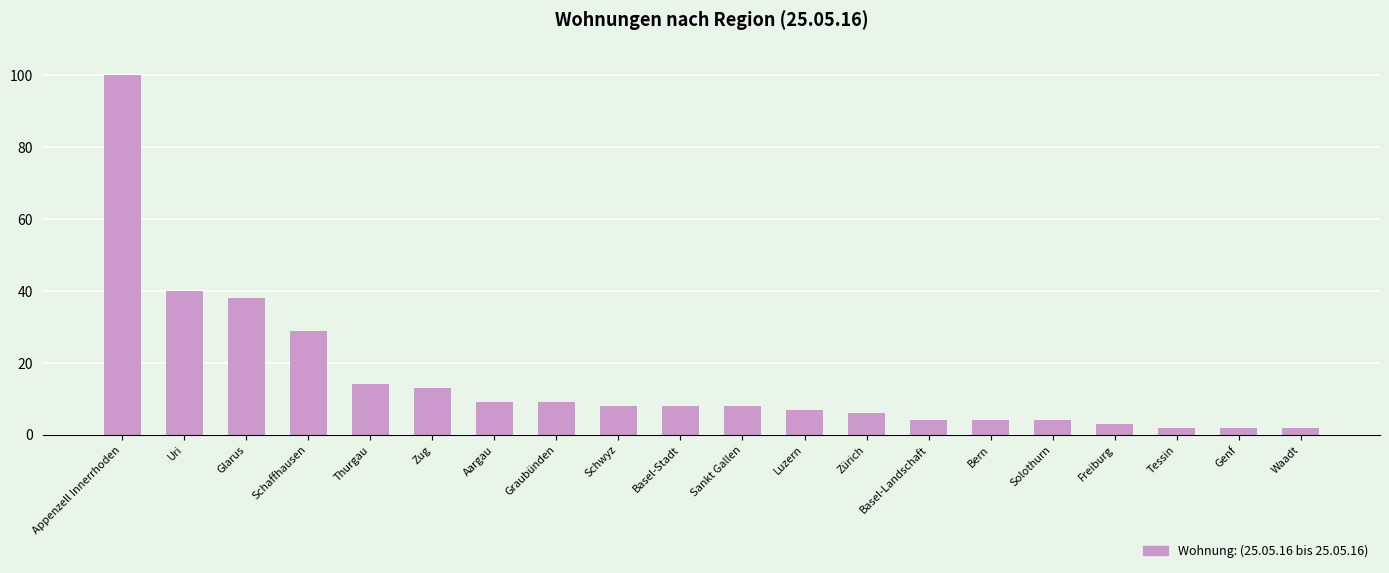

What is the change in value from Basel-Stadt to Tessin?

-6